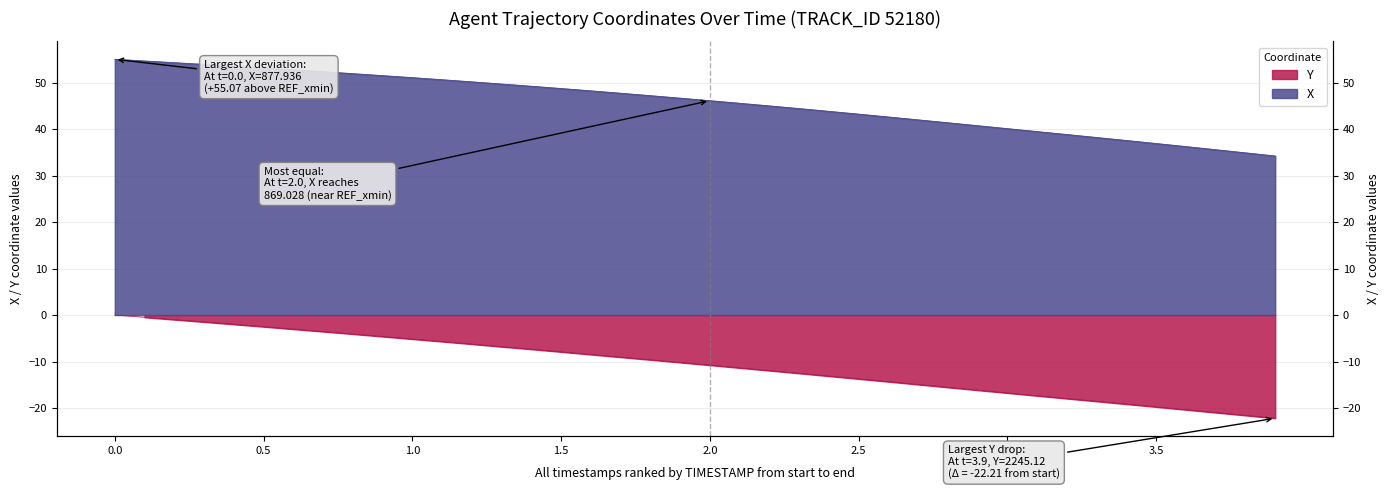

True or false: Y and X intersect in this chart.

False